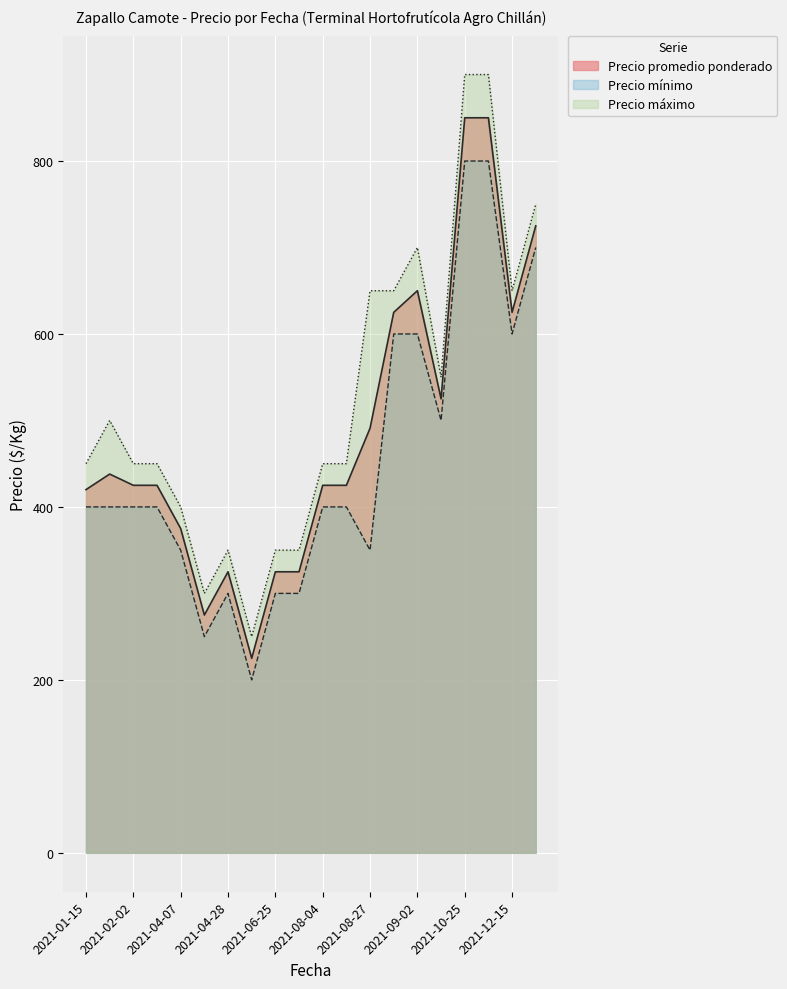

The Precio mínimo series shows 854 at 2021-09-02. True or false?

False